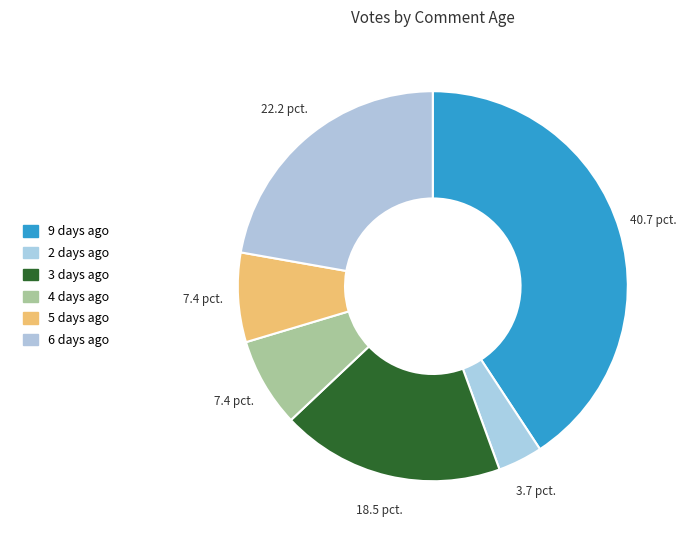

True or false: 3 days ago accounts for 19% of the total.

True